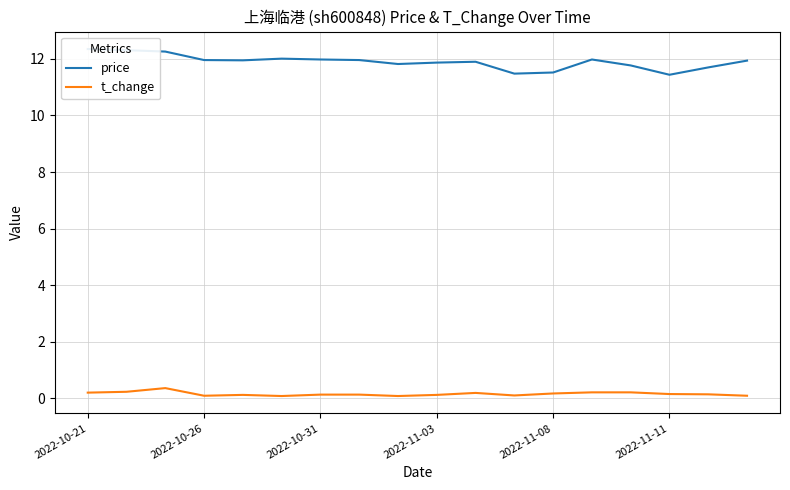

True or false: price and t_change intersect in this chart.

False